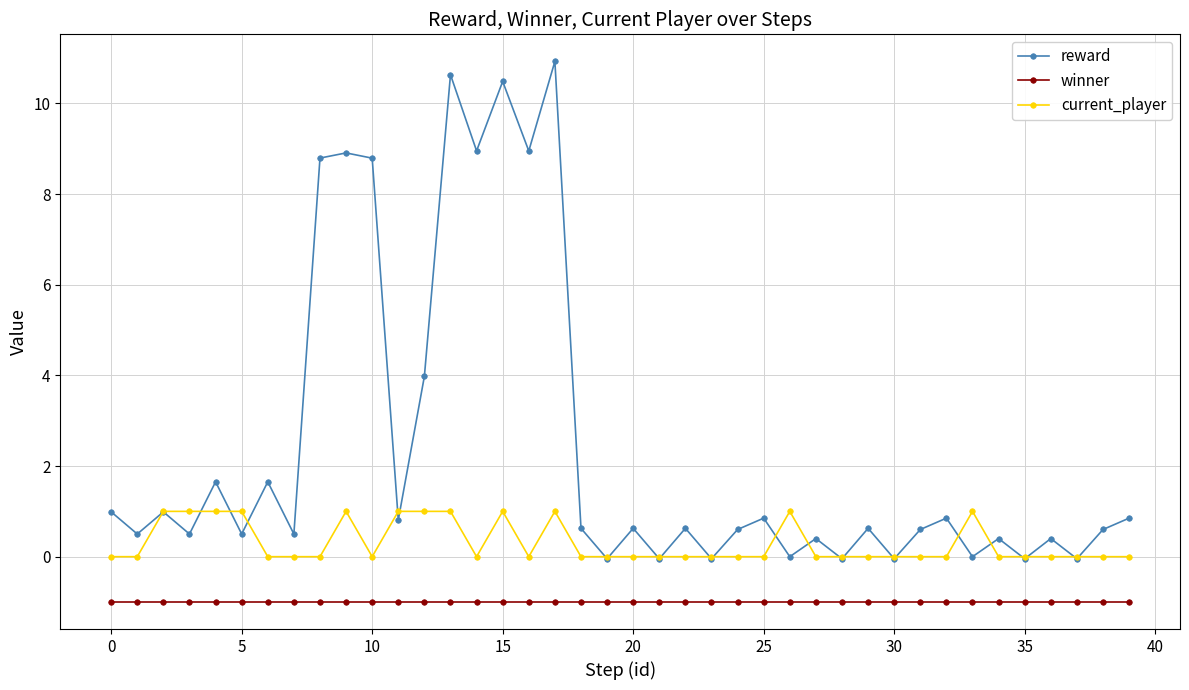

True or false: winner and current_player cross at least once.

False